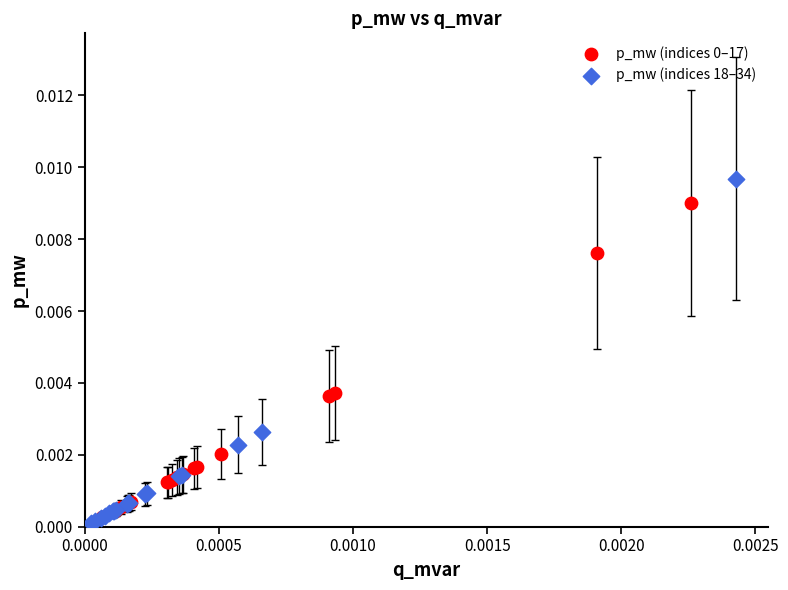

Which series has the largest Y range (max minus min)?

p_mw (indices 18–34)